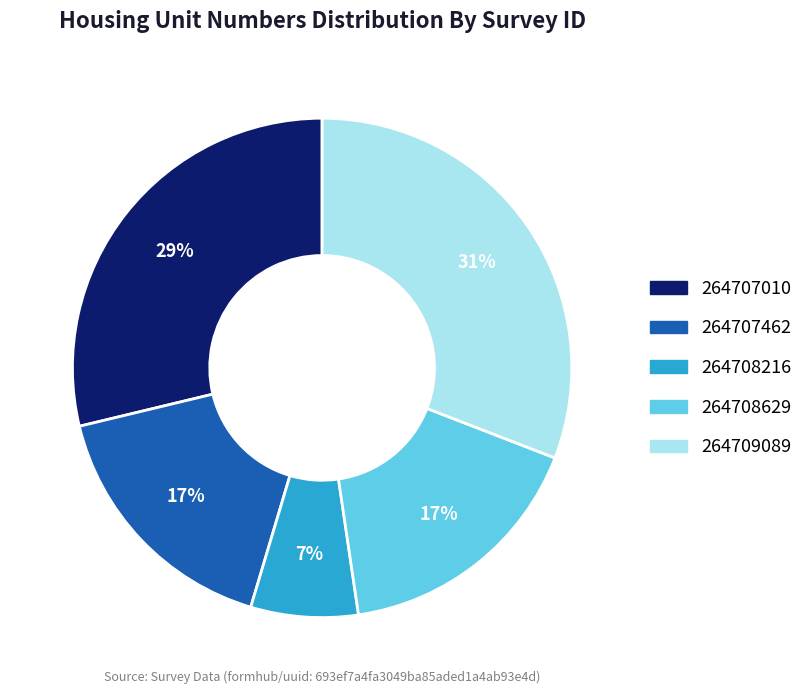

Which category has the biggest portion of the pie?

264709089